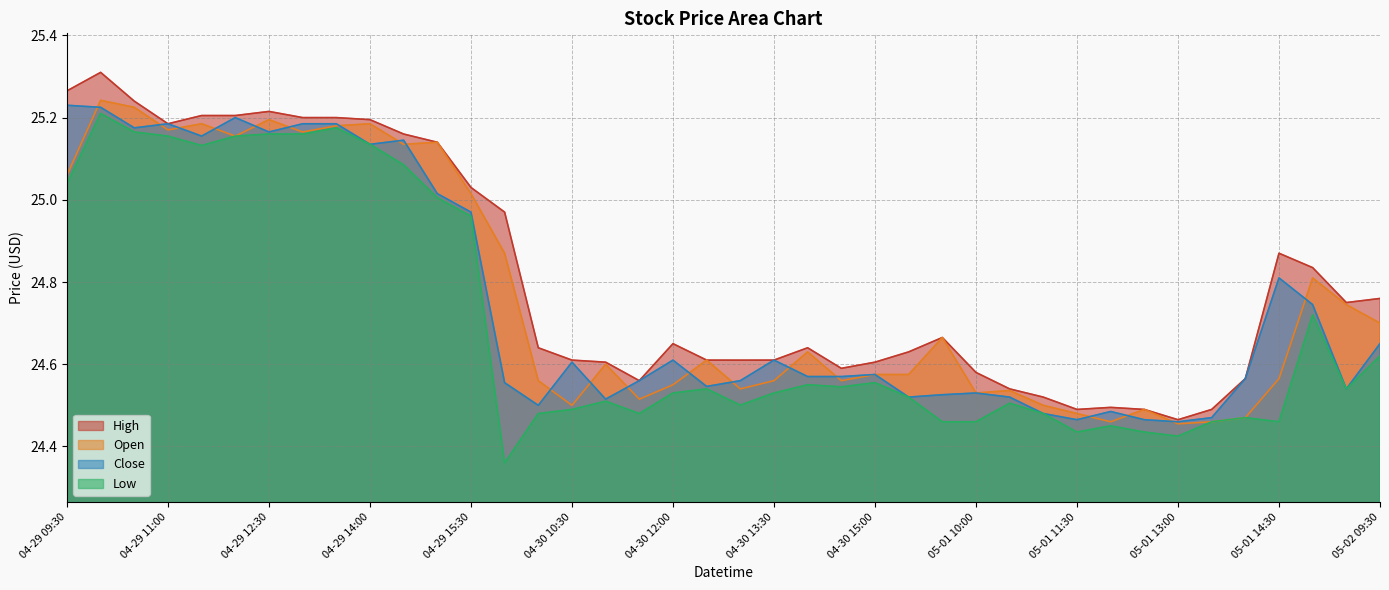

Where is High nearest to the value 24?

05-01 13:00